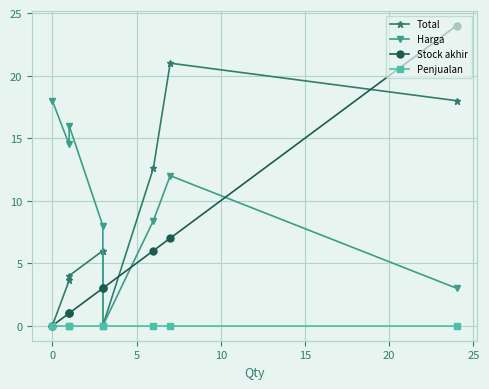

What is the maximum value shown in the chart?

24.0